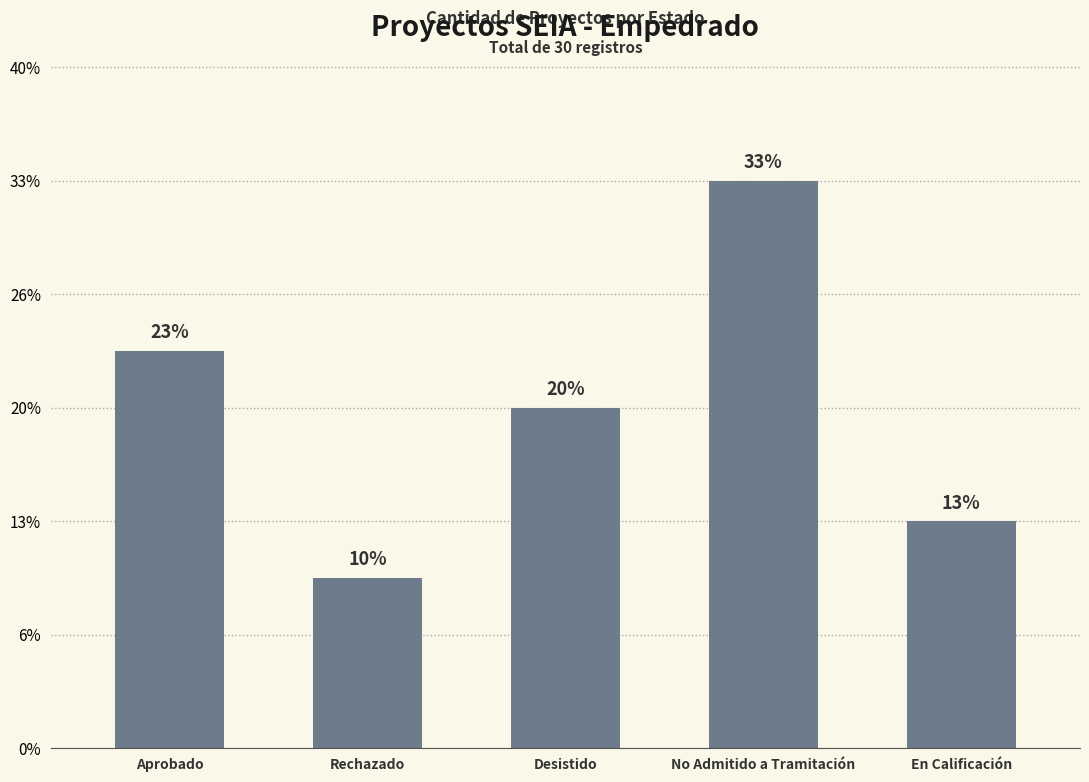

Are the bars horizontal?

No